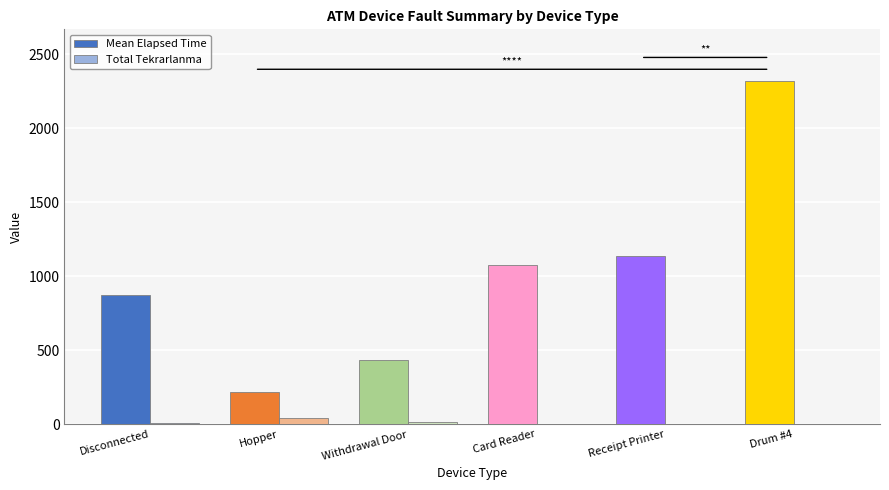

Are the bars horizontal?

No